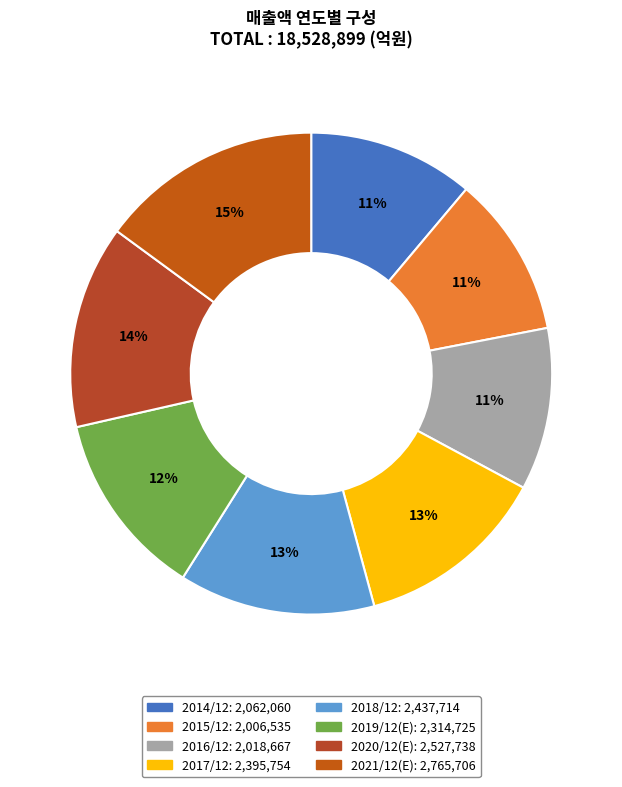

Is it true that 2014/12 is 11% of the pie?

True